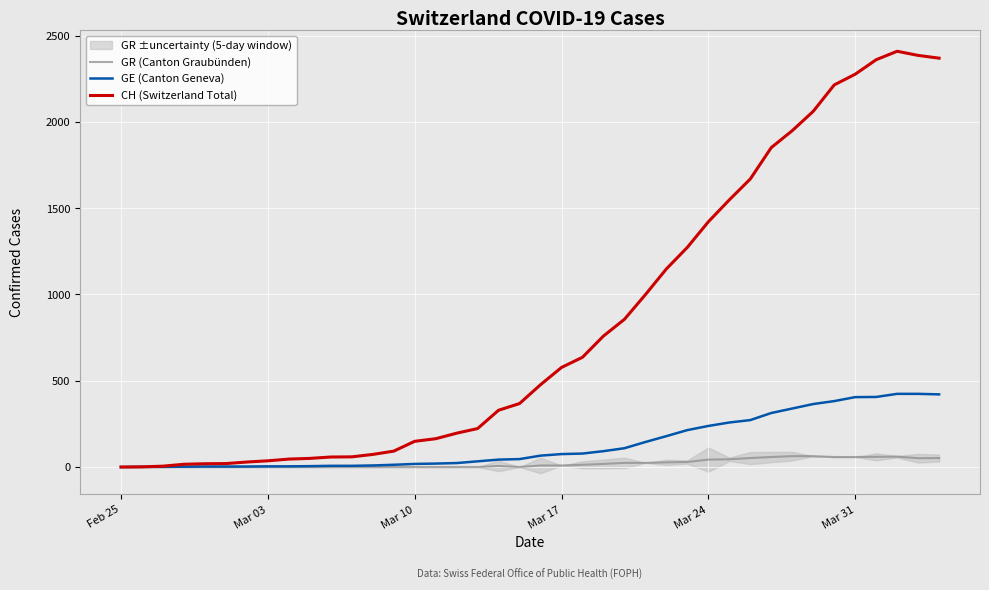

At how many categories does at least one series exceed 507?

19